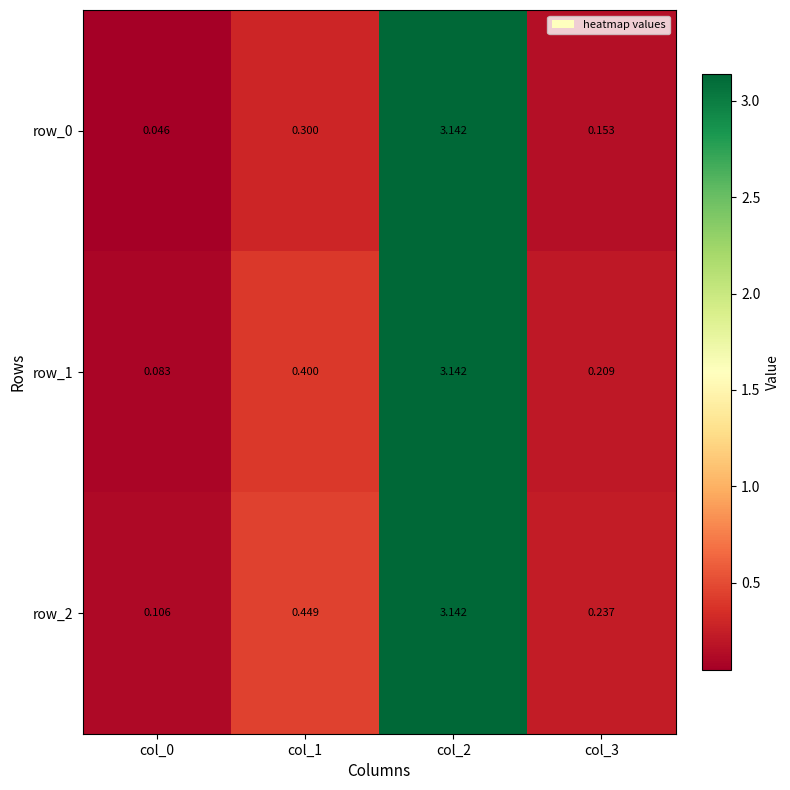

Is the value of row_2 at col_0 greater than the value of row_0 at col_2?

No